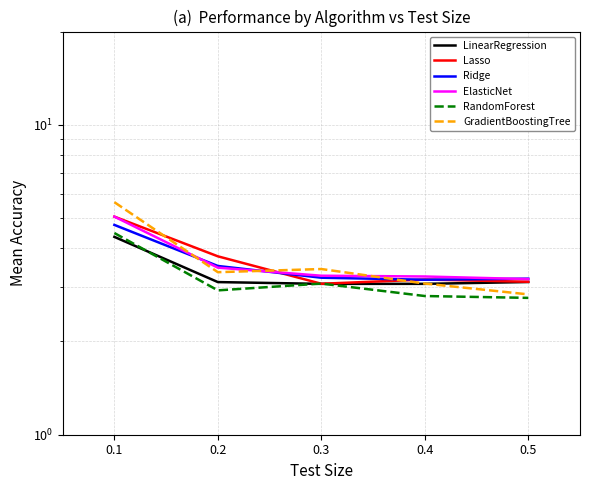

What is the difference between the highest and lowest values at 0.4?

0.4